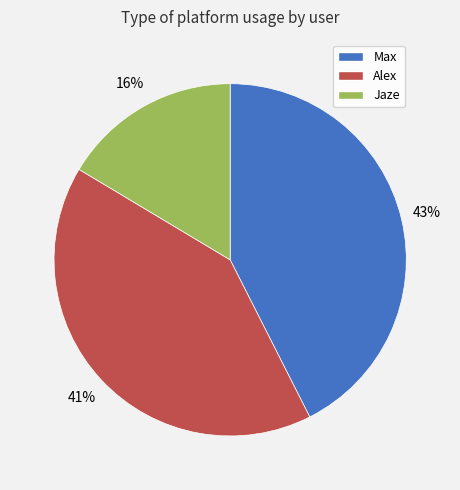

To the nearest percent, what percentage of the pie is Jaze?

16%